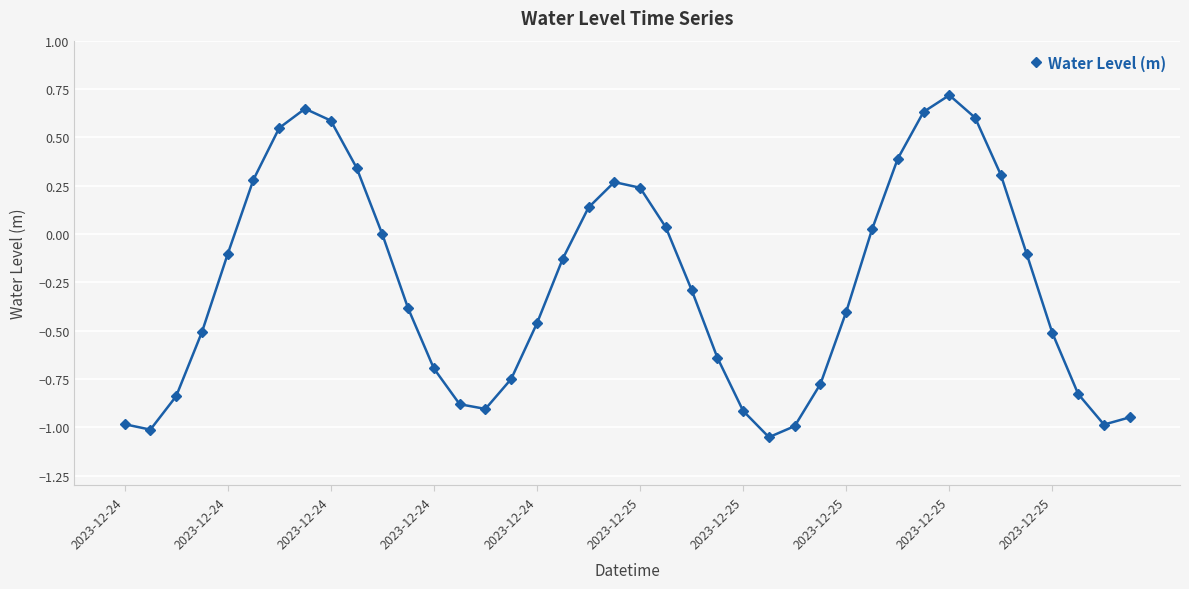

Count the number of categories in the chart.

40